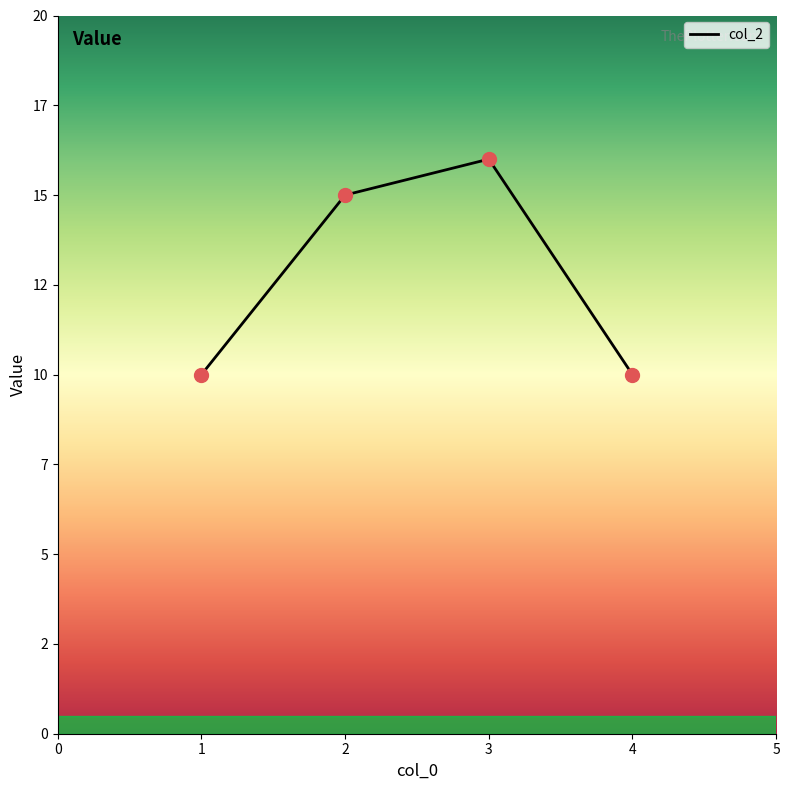

What is the ratio of the value at 2 to the value at 3?

0.9